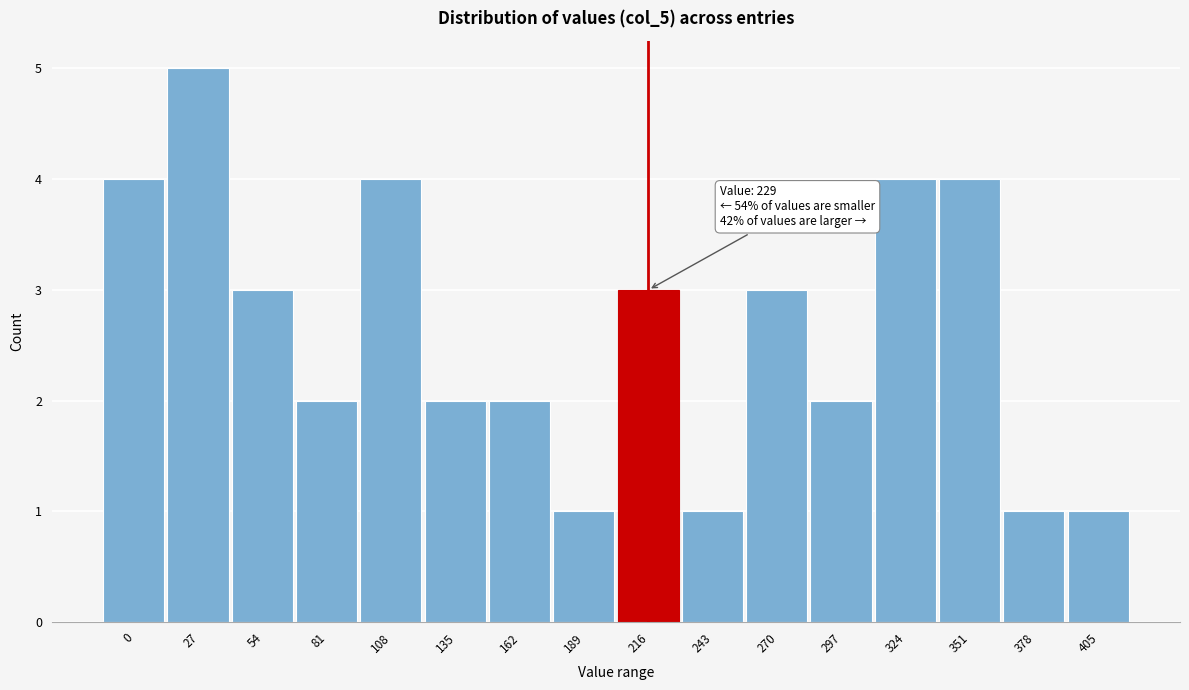

Reading left to right, transcribe all the data shown in this chart.

0=4	27=5	54=3	81=2	108=4	135=2	162=2	189=1	216=3	243=1	270=3	297=2	324=4	351=4	378=1	405=1